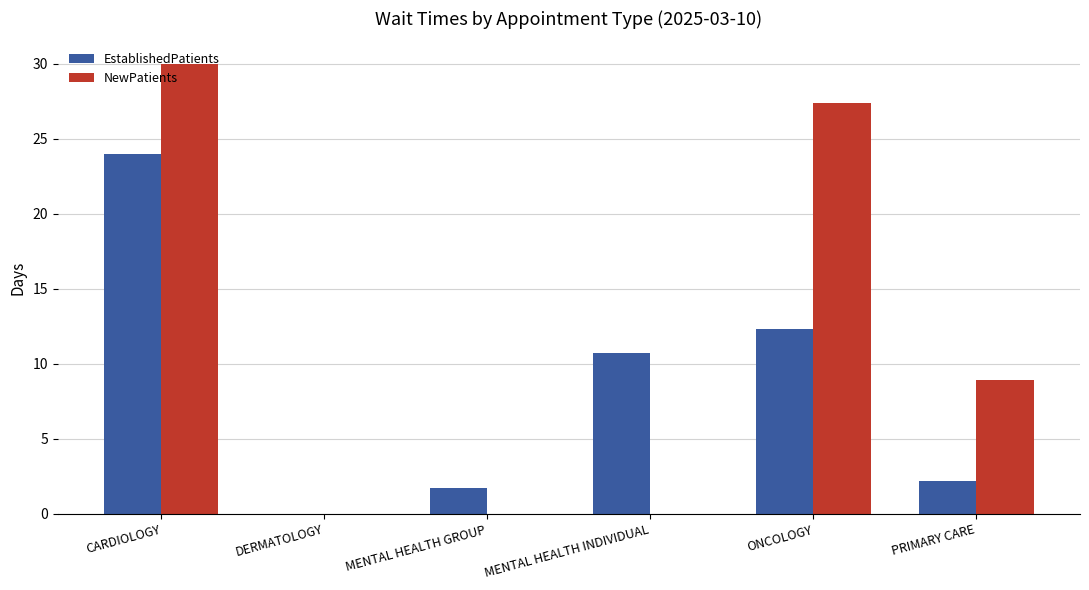

Which series changed the most between DERMATOLOGY and ONCOLOGY?

NewPatients